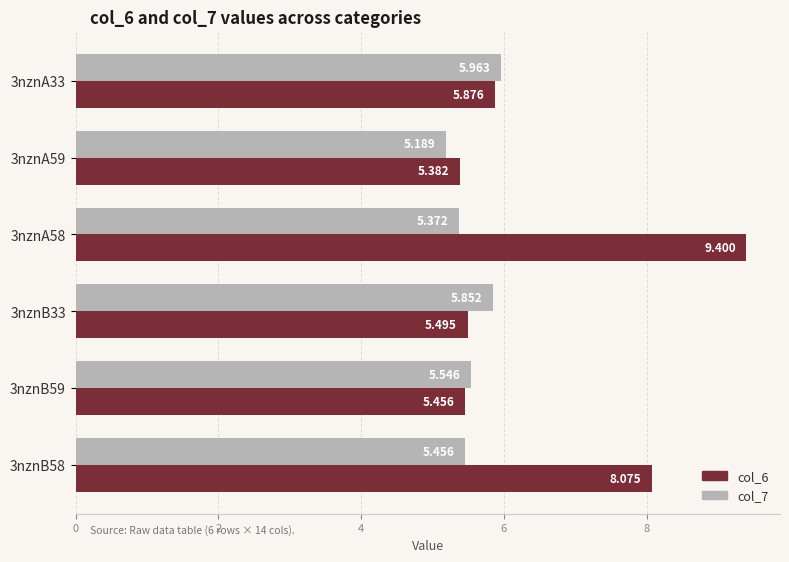

Is the value of col_7 at 3nznB58 greater than the value of col_6 at 3nznB58?

No